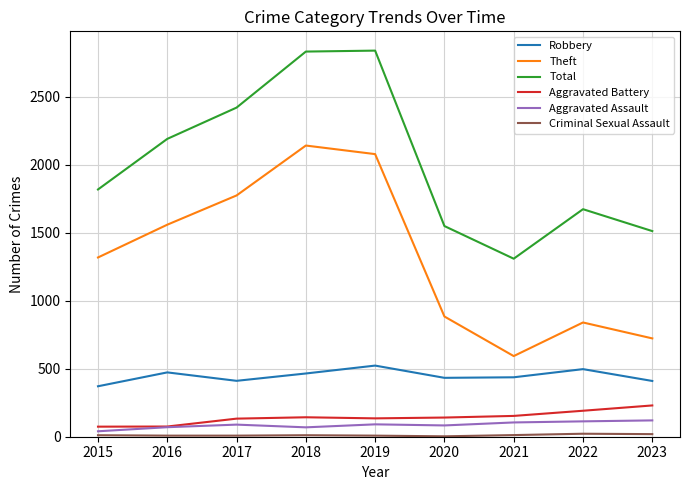

The value of Total at 2016 is 2190. True or false?

True